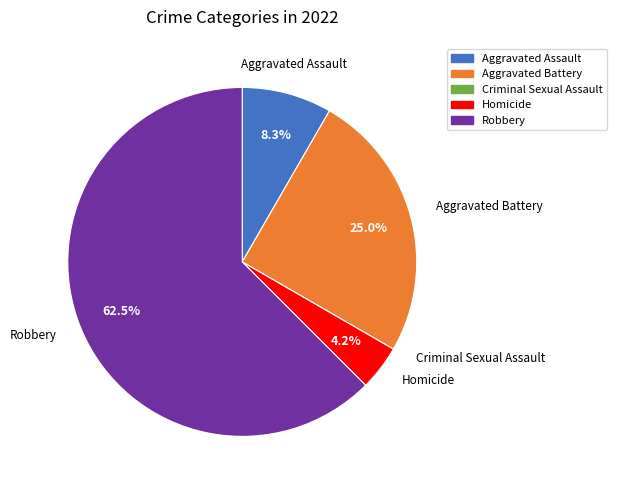

What is the ratio of the value at Robbery to the value at Aggravated Battery?

2.5